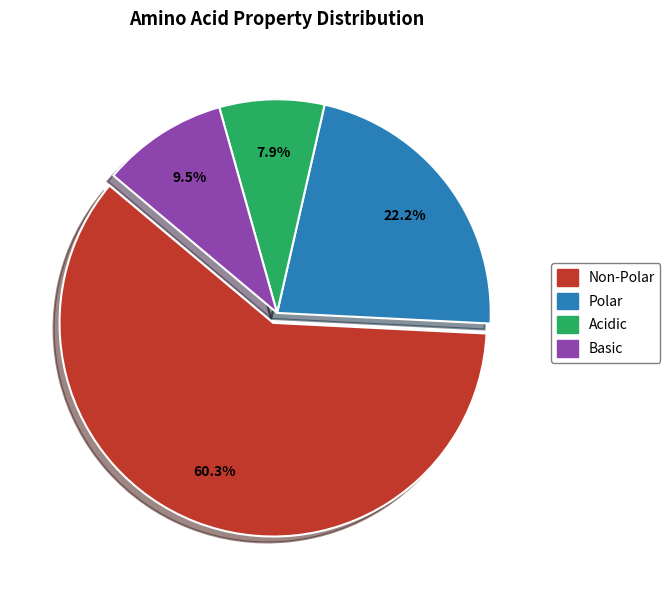

Which slice is the largest?

Non-Polar